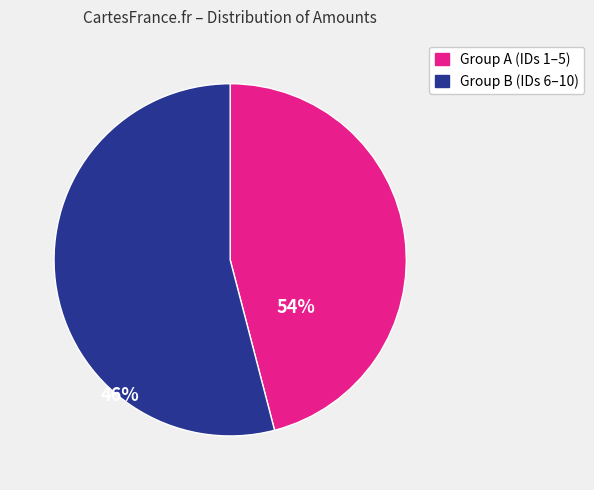

Does any single category account for the majority?

Yes